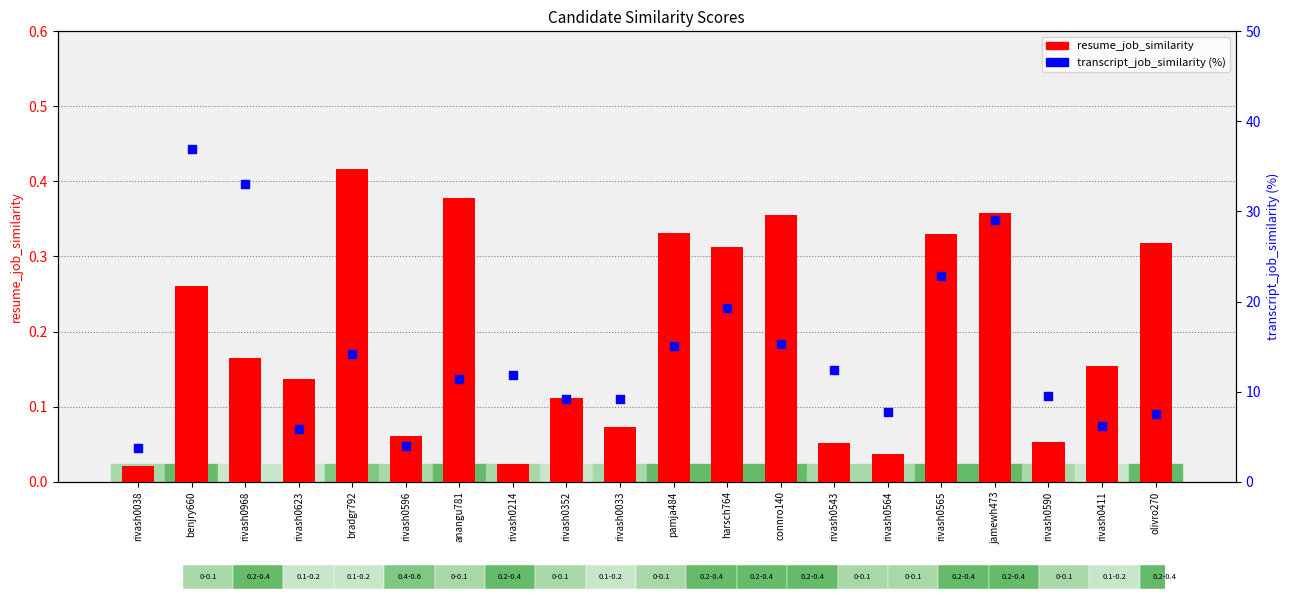

Which series has the largest total across all categories?

transcript_job_similarity (%)